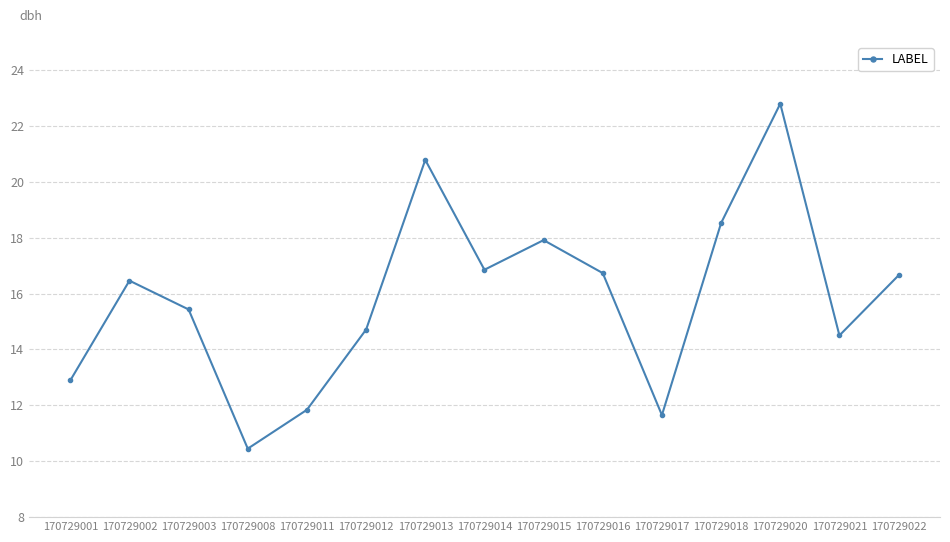

Is it true that the value at 170729003 is 27.6?

False